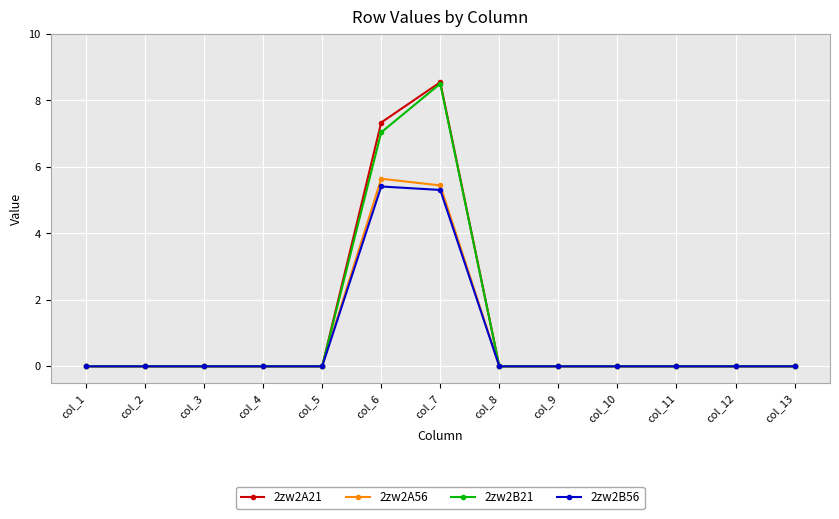

At how many categories does at least one series exceed 4?

2